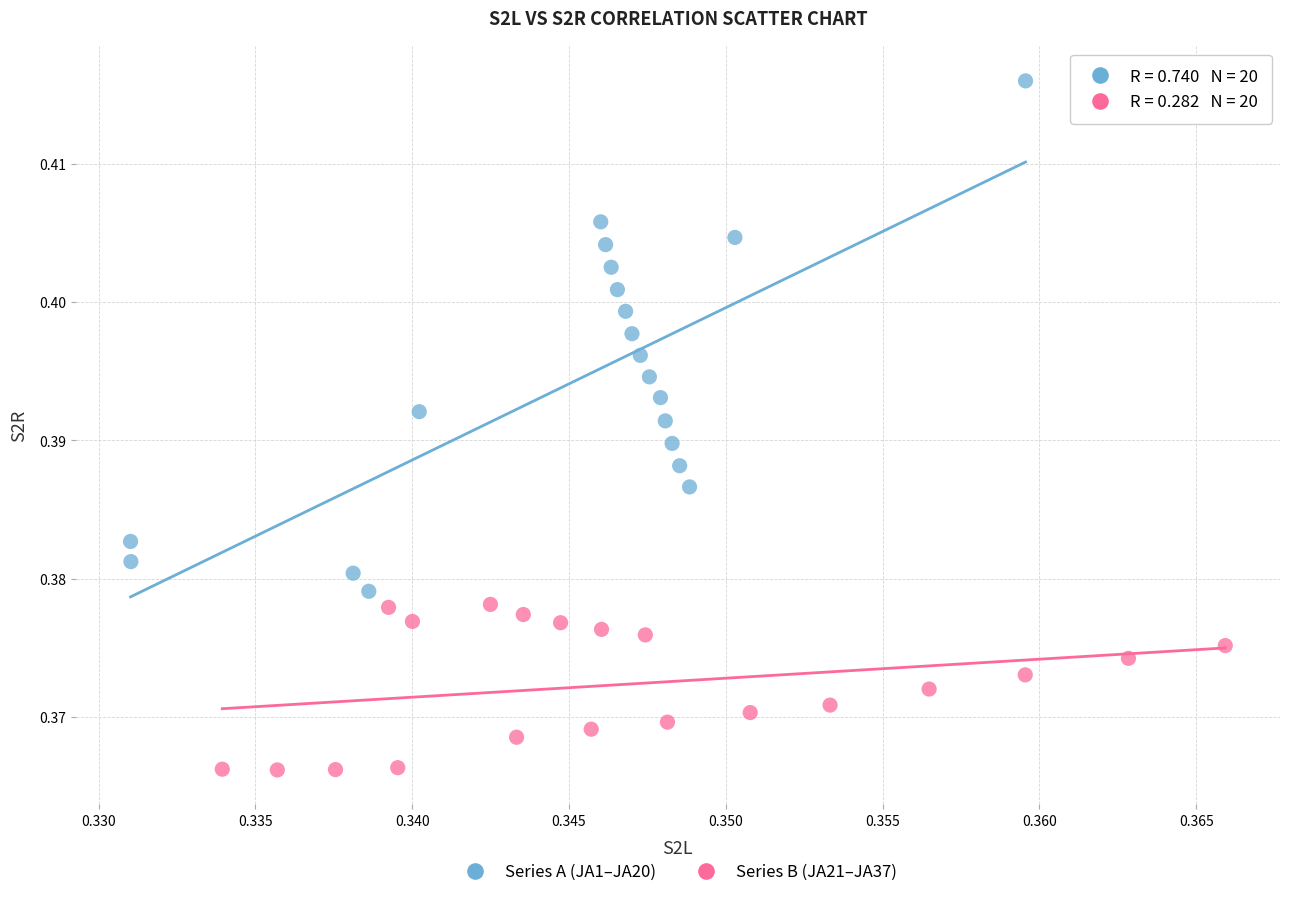

Which series reaches the maximum Y coordinate?

Series A (JA1–JA20)